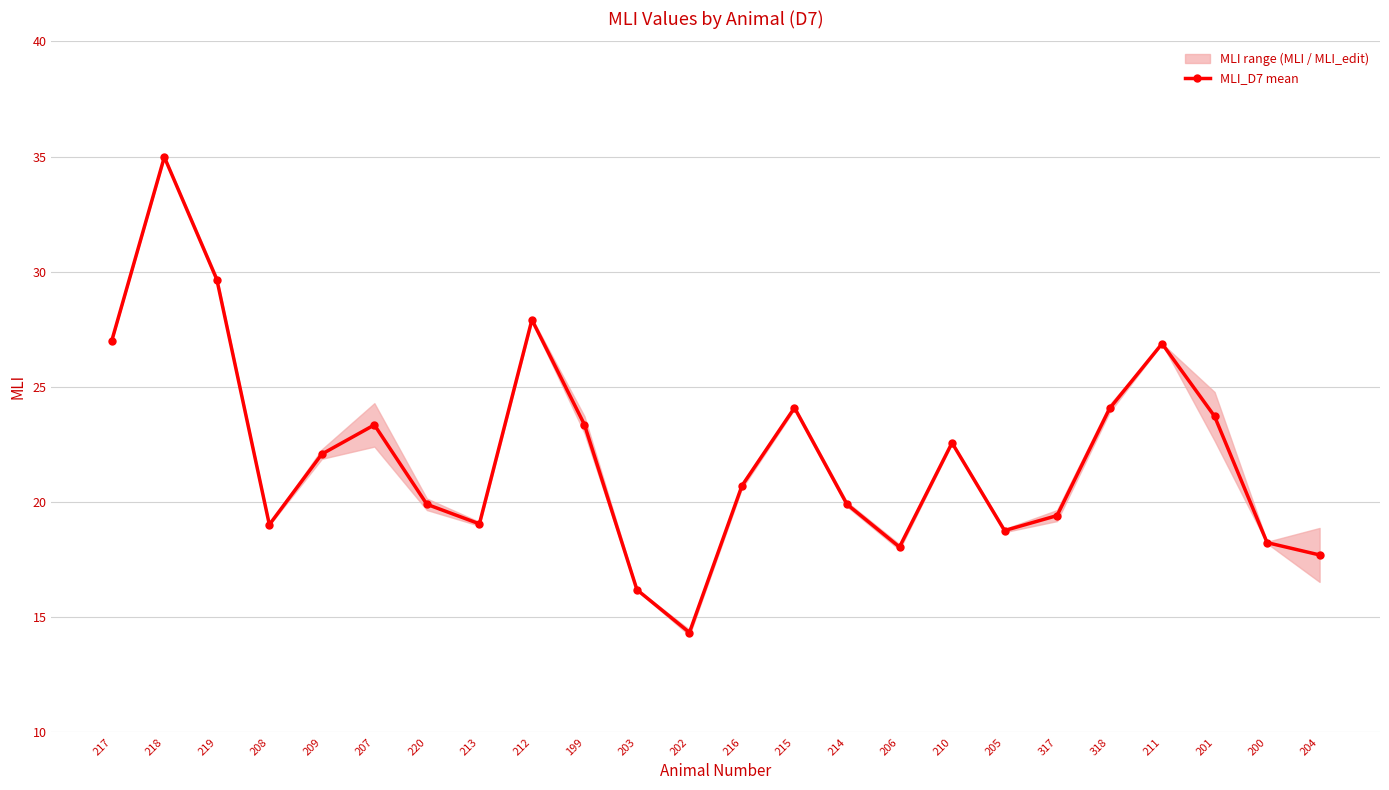

Rank the categories by value from highest to lowest.

218, 219, 212, 217, 211, 215, 318, 201, 199, 207, 210, 209, 216, 214, 220, 317, 213, 208, 205, 200, 206, 204, 203, 202